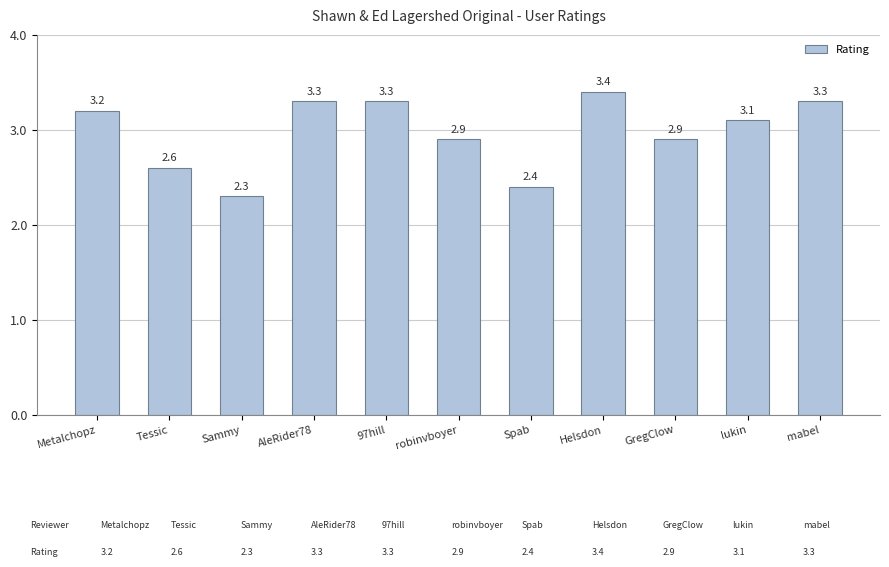

The chart shows a value of 3.3 at AleRider78. True or false?

True